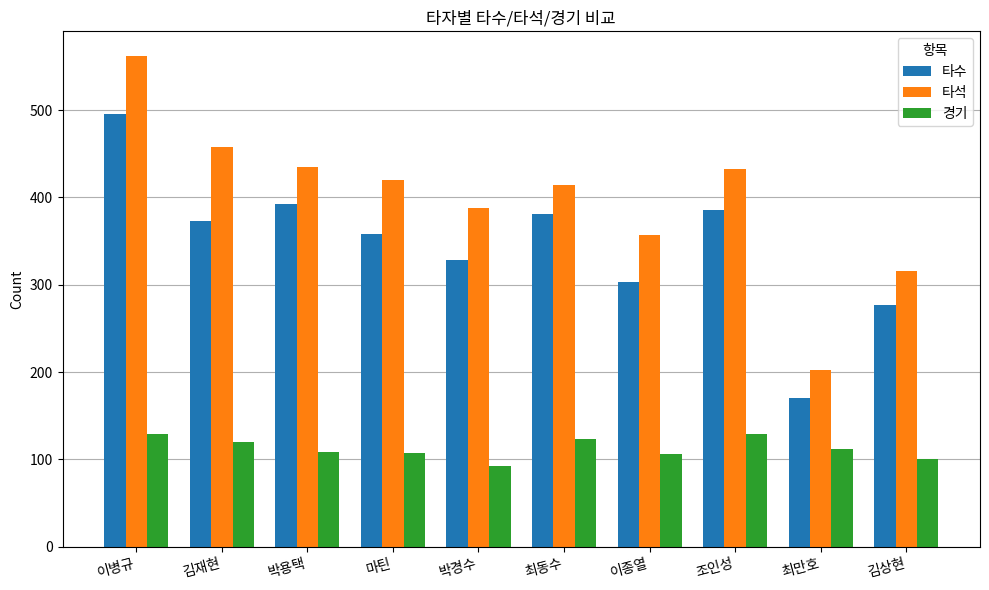

What is the total value across all series at 마틴?

885